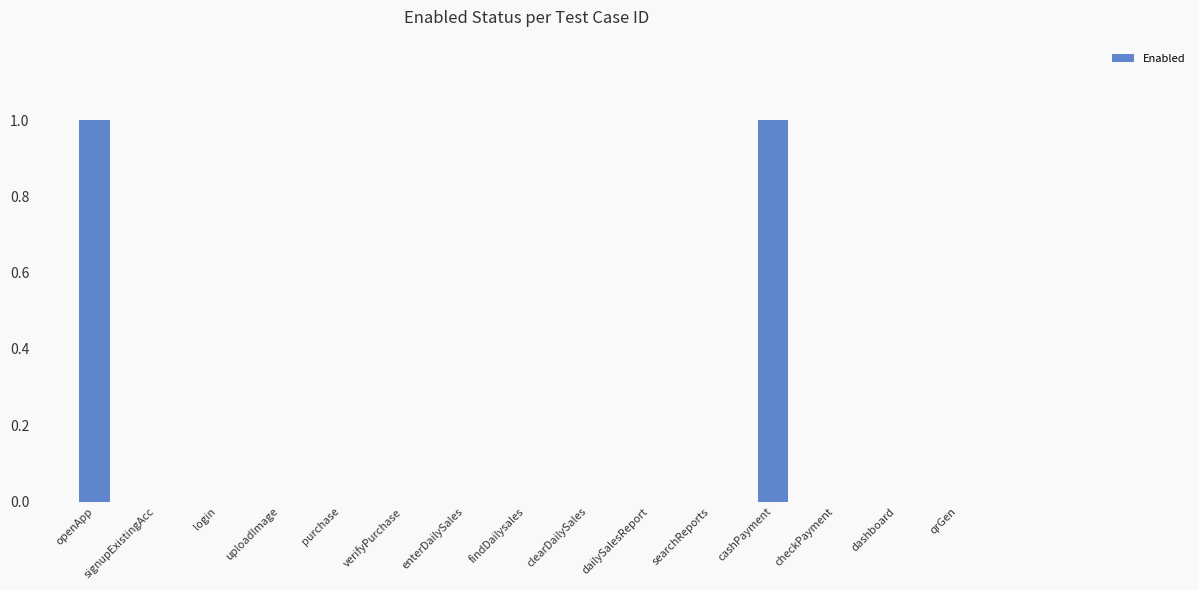

The value at enterDailySales is 0. True or false?

True